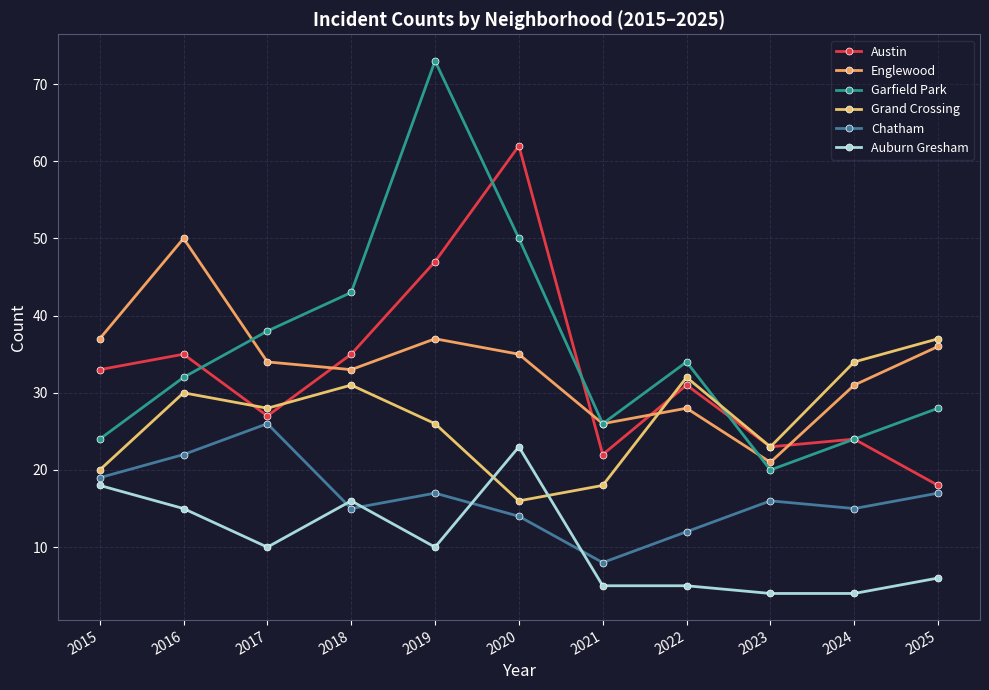

Where is Garfield Park nearest to the value 46?

2018